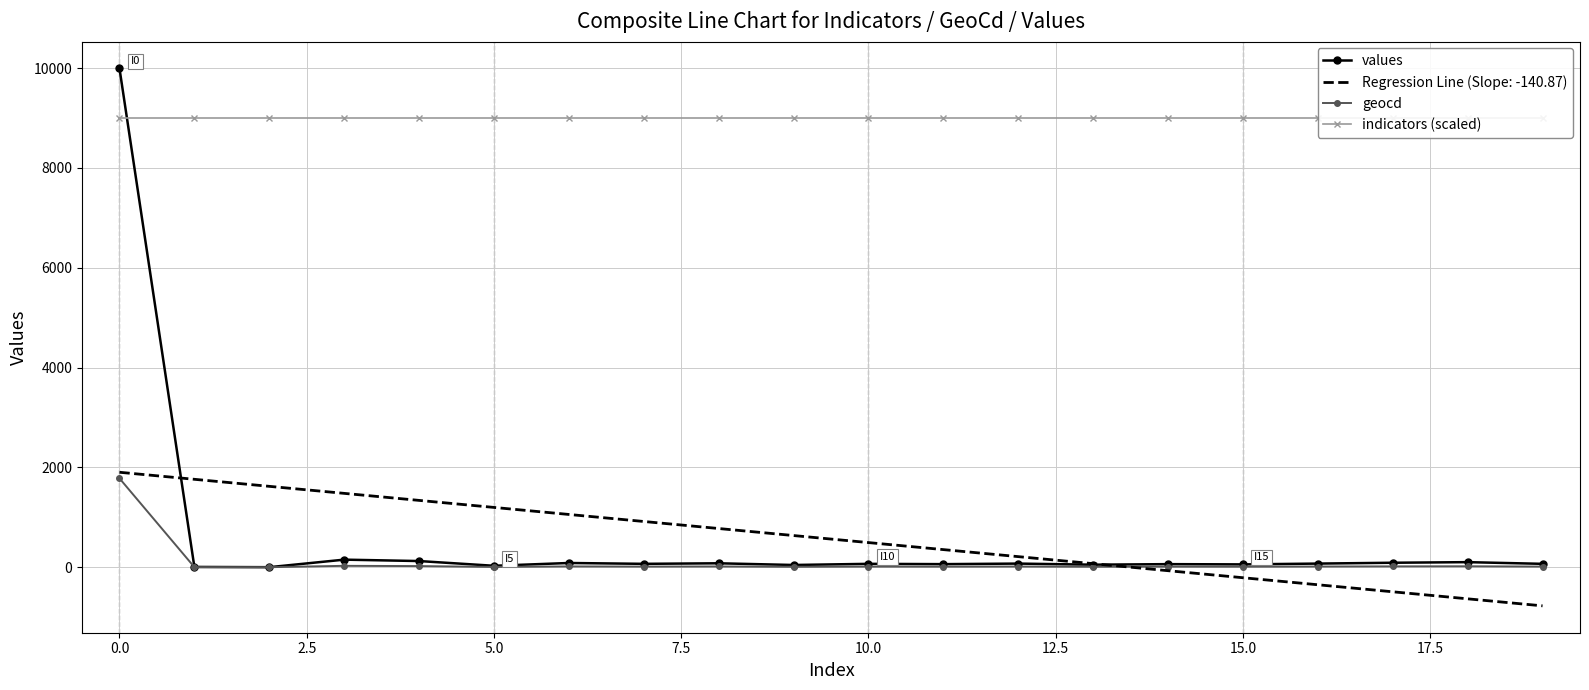

True or false: indicators (scaled) and geocd intersect in this chart.

False